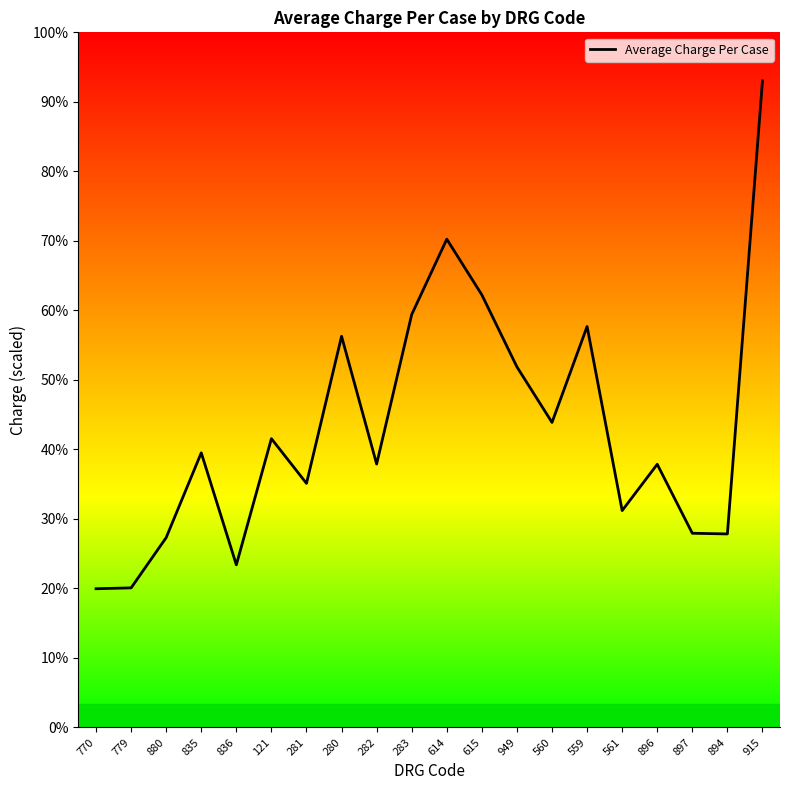

Does the chart display data point markers on the line(s)?

No